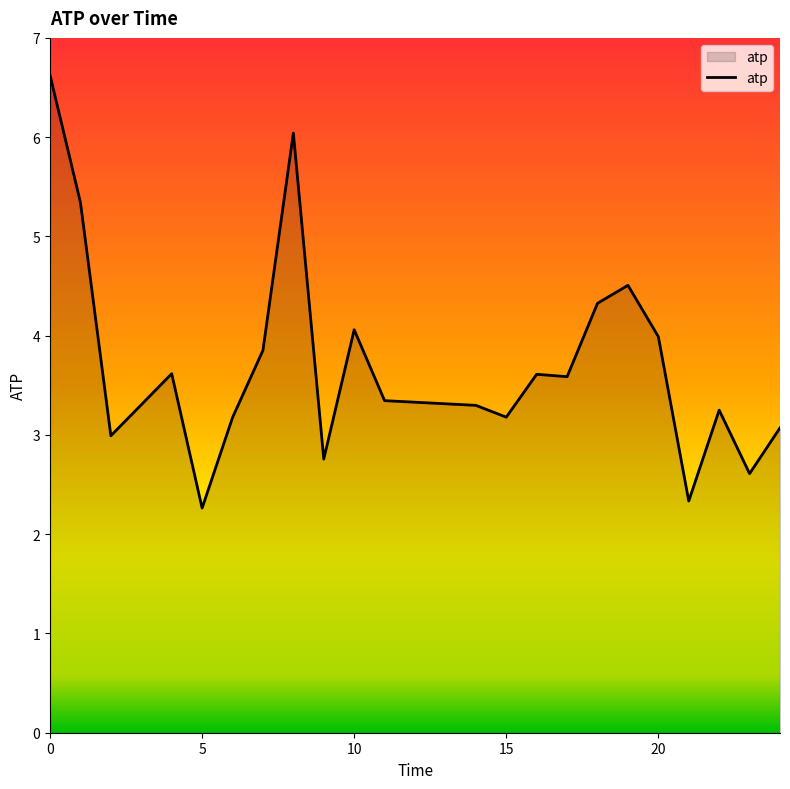

What is the sum of all values?

81.8